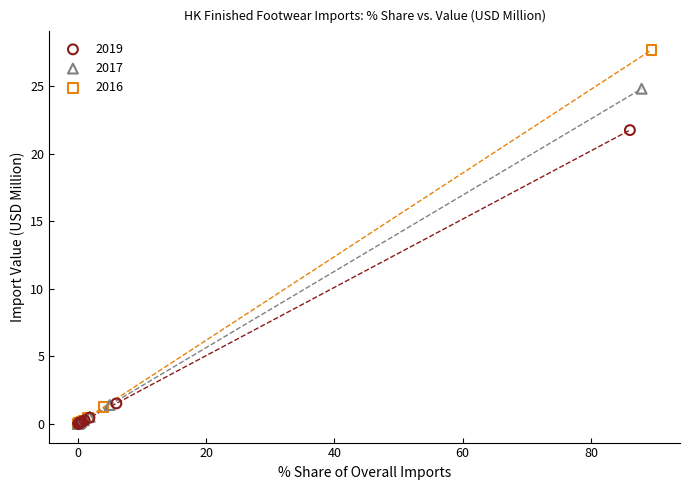

Which series contains the highest Y value?

2016